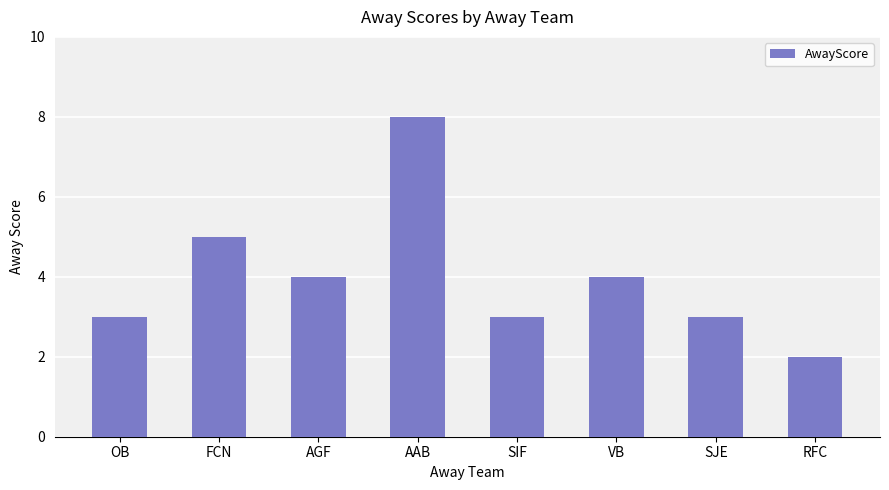

How many data points are less than 4?

4